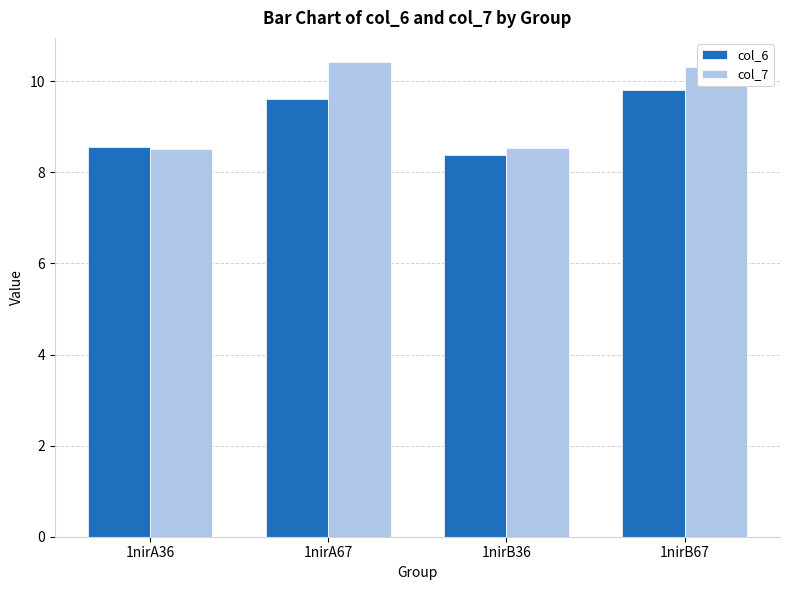

Which series has the widest spread of values?

col_7